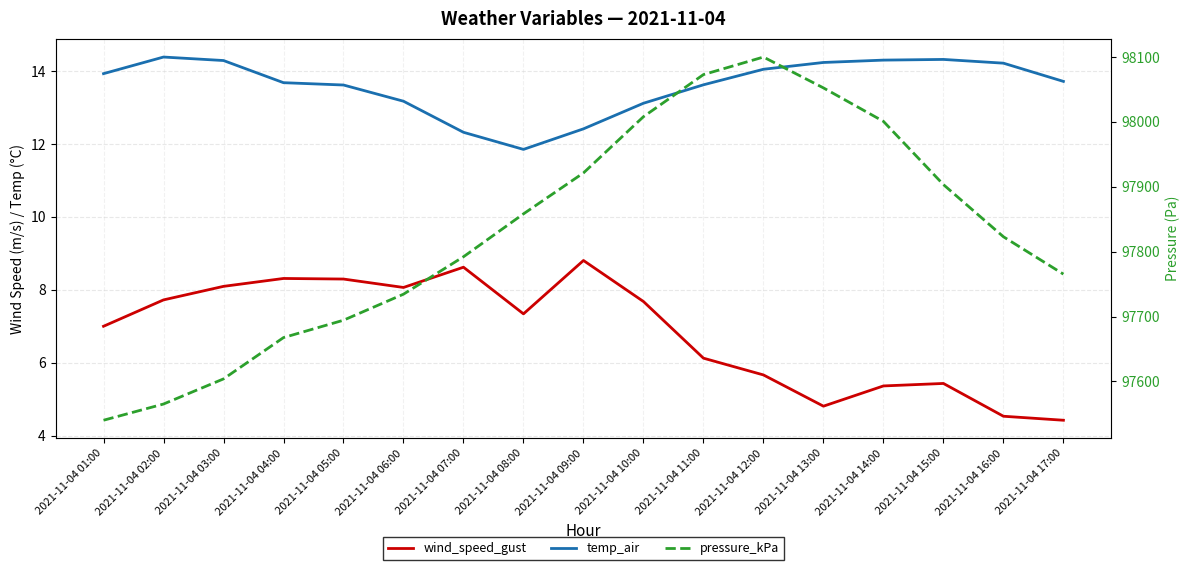

List the labels in order of pressure_kPa value, largest first.

2021-11-04 12:00, 2021-11-04 11:00, 2021-11-04 13:00, 2021-11-04 10:00, 2021-11-04 14:00, 2021-11-04 09:00, 2021-11-04 15:00, 2021-11-04 08:00, 2021-11-04 16:00, 2021-11-04 07:00, 2021-11-04 17:00, 2021-11-04 06:00, 2021-11-04 05:00, 2021-11-04 04:00, 2021-11-04 03:00, 2021-11-04 02:00, 2021-11-04 01:00